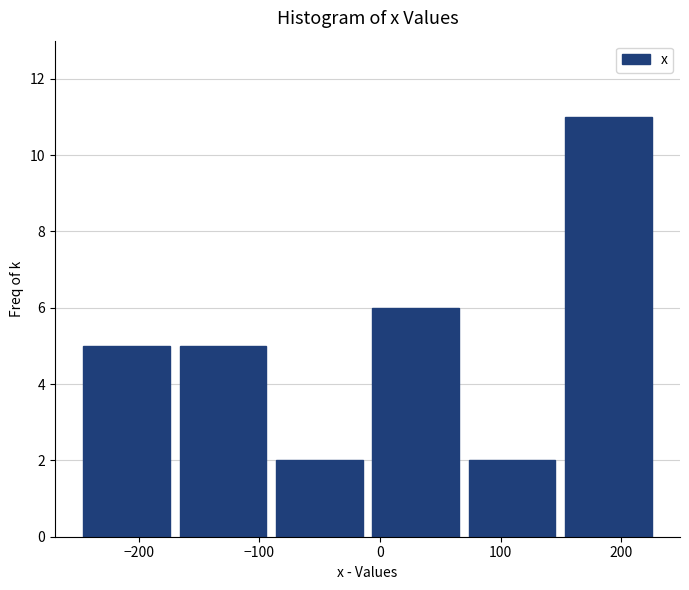

Reading left to right, transcribe this chart: for each bar, give the range it covers on the x-axis and its height. Neither the bar edges nor the heights are printed on the chart, so give them approximately, as read against the axes.

-250 to -170: 5
-170 to -90: 5
-90 to -10: 2
-10 to 70: 6
70 to 150: 2
150 to 230: 11